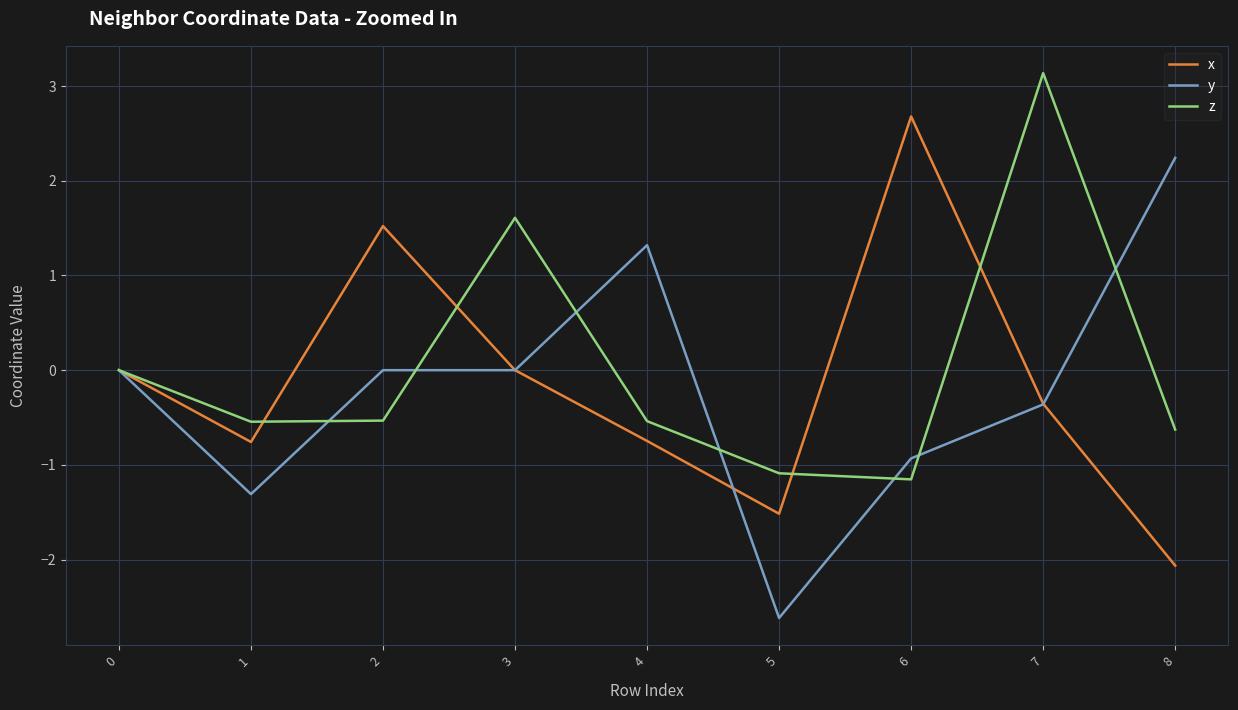

What is the greatest value displayed?

3.1